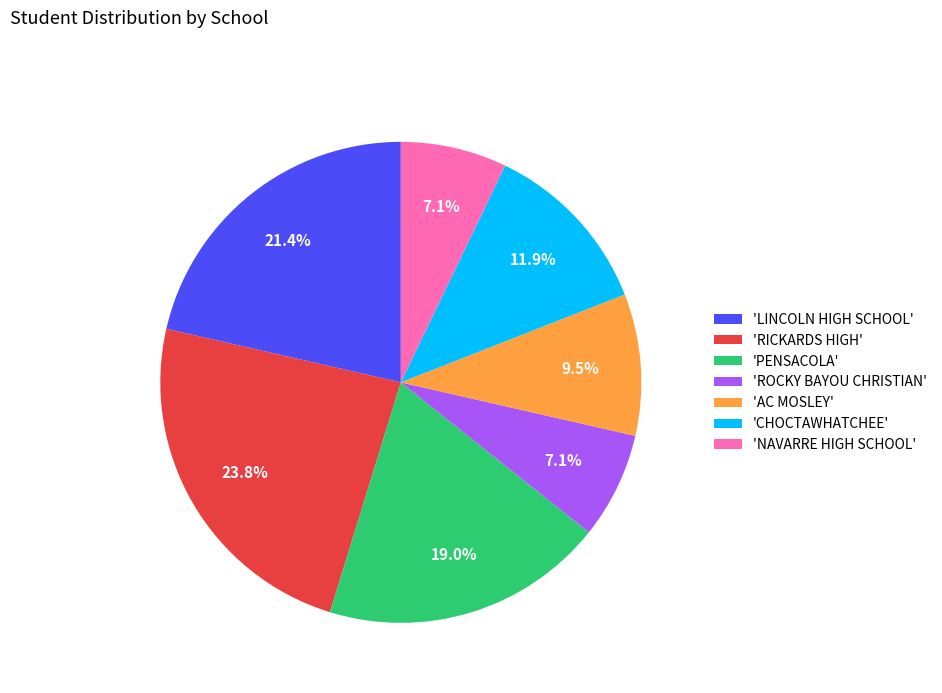

Is 'PENSACOLA' the majority of the pie?

No